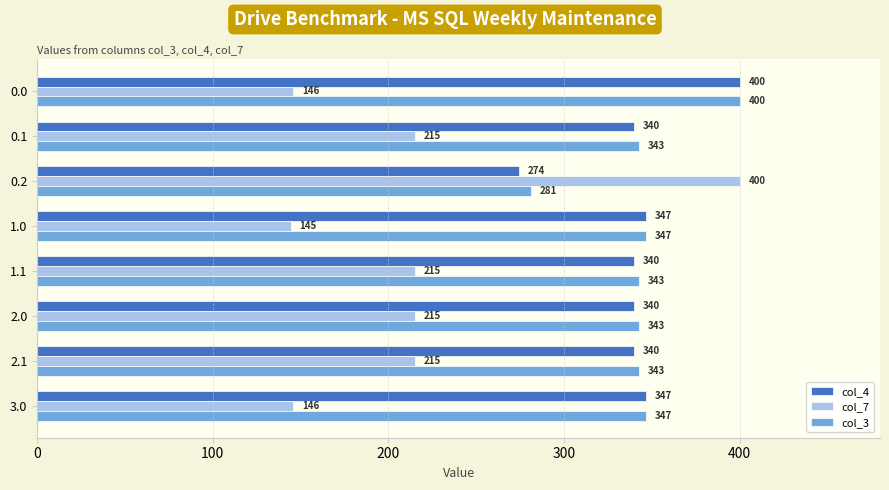

How many data points does each series have?

8